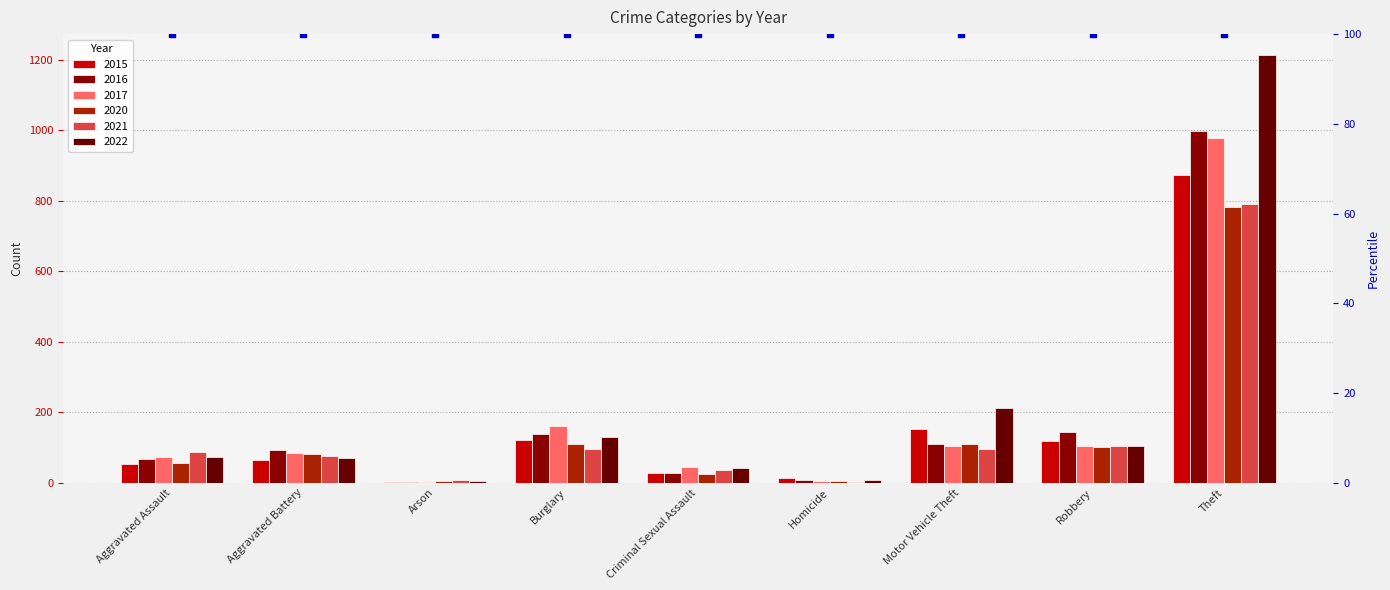

What are all the series names shown in the legend?

2015, 2016, 2017, 2020, 2021, 2022